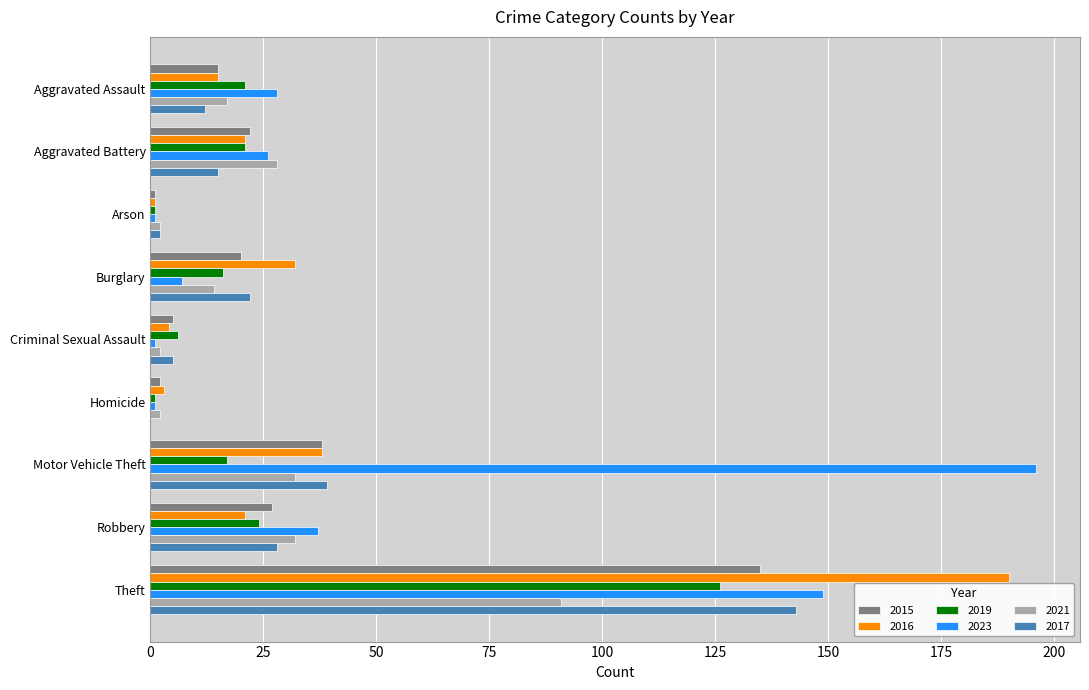

True or false: 2015 has a value of 135 at Theft.

True